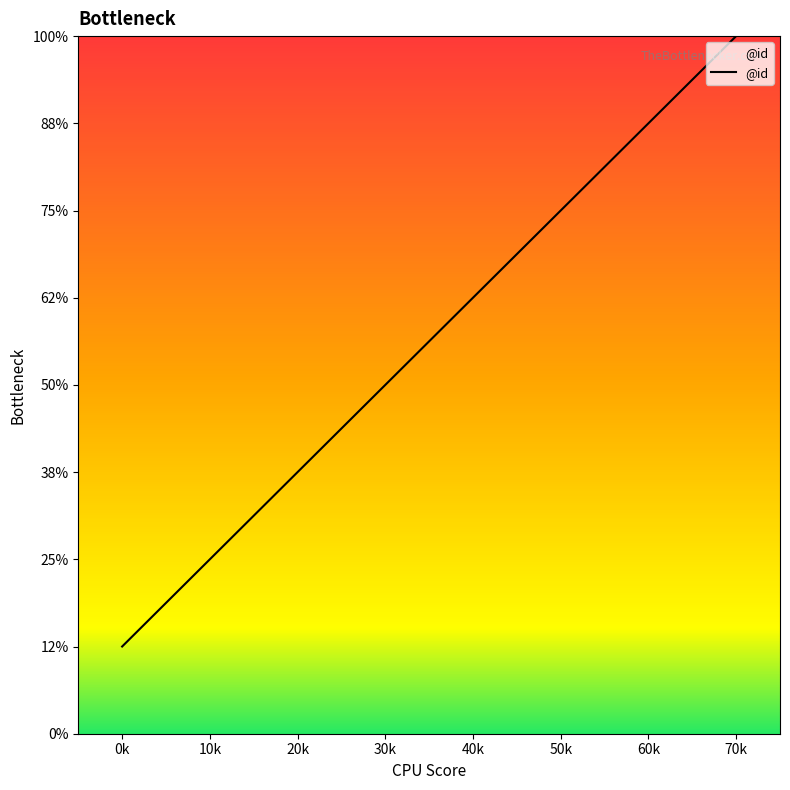

Is this an area chart (filled region under the line)?

Yes